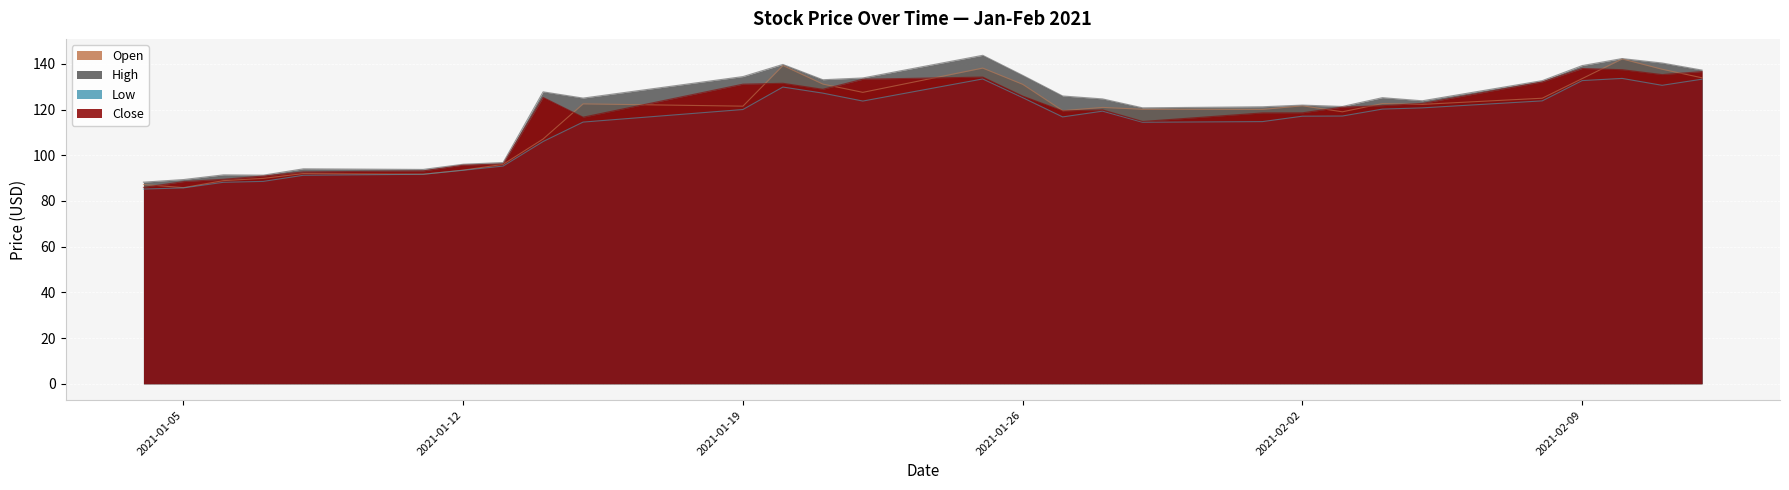

What is the value of the Low point at the 23rd from the left?

120.2